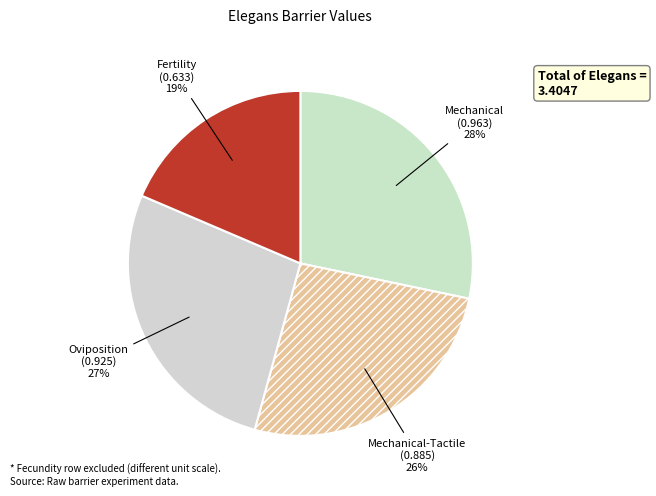

Does Mechanical-Tactile account for over 50% of the chart?

No